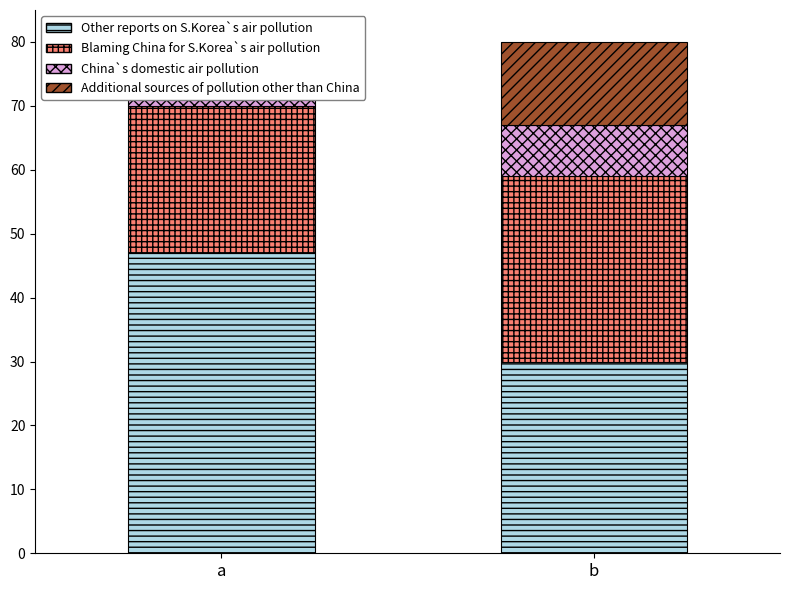

What is the minimum value for Other reports on S.Korea`s air pollution?

30